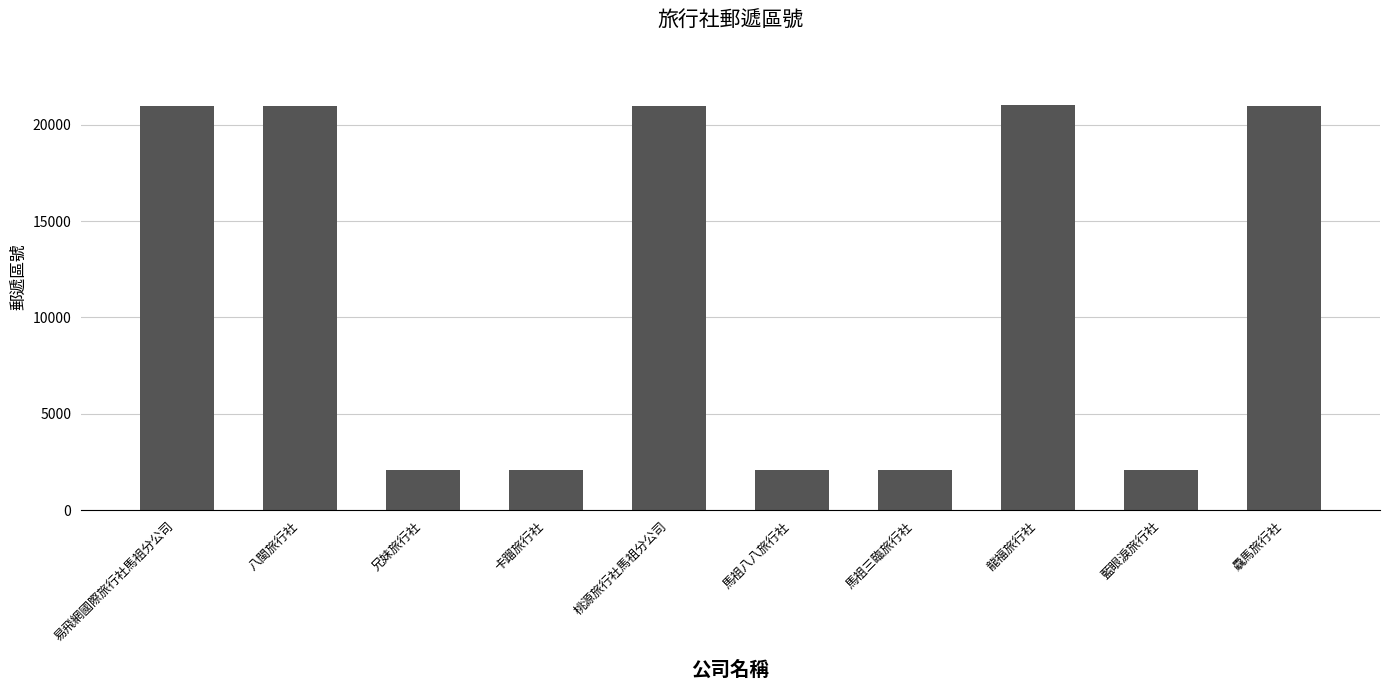

Does the chart contain stacked bars?

No